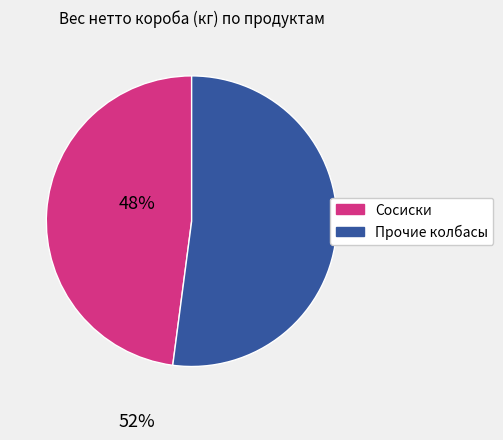

Does any single category account for the majority?

Yes